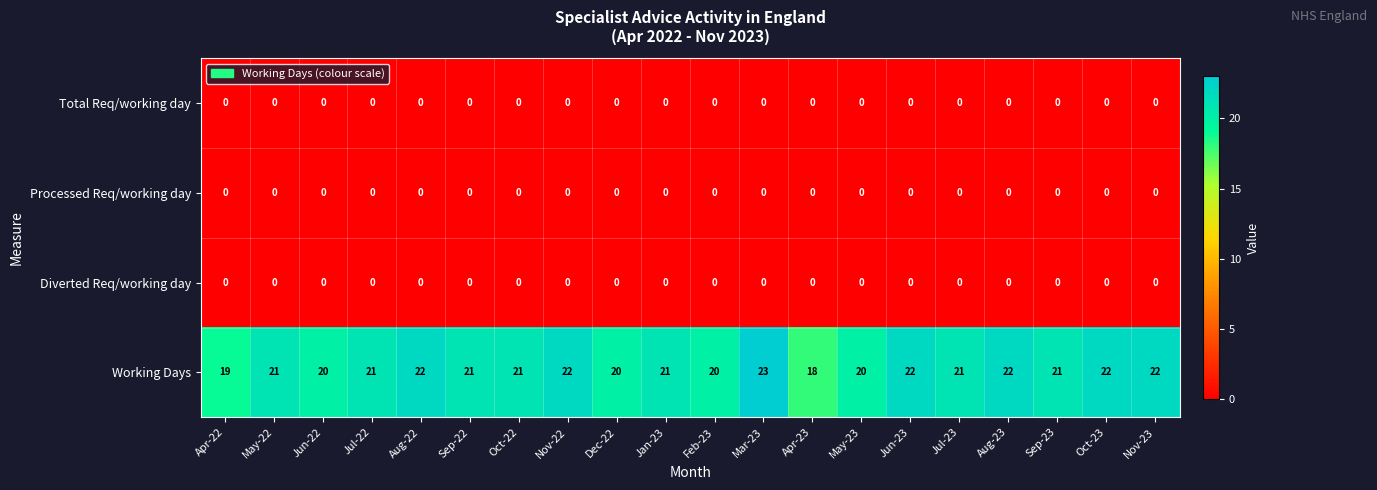

At how many categories does at least one series exceed 9?

20